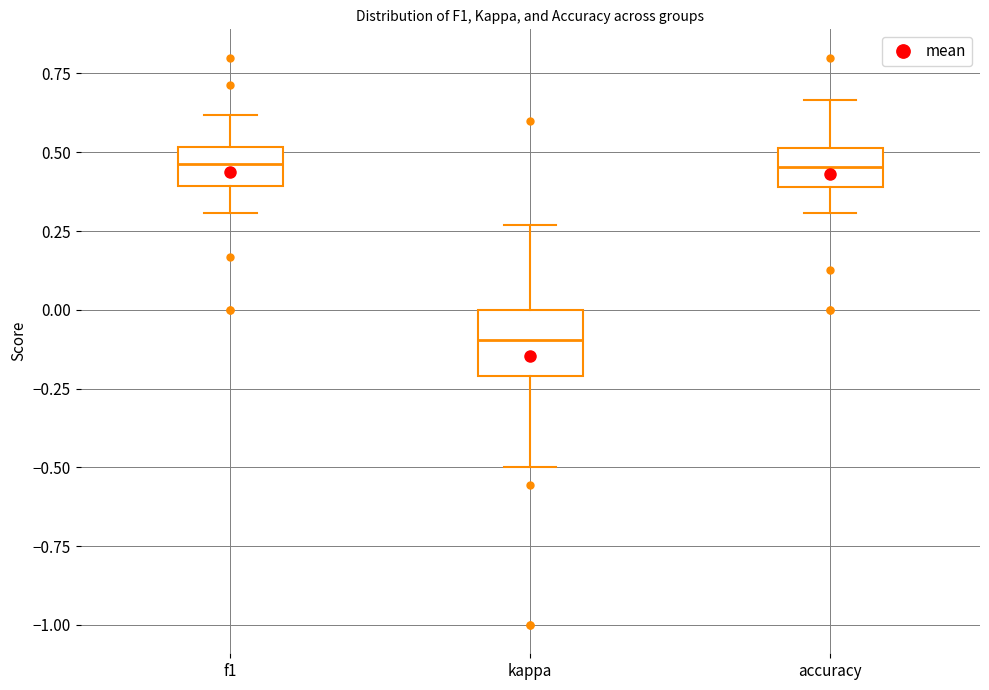

Which box is the tallest, from its lower edge to its upper edge?

kappa